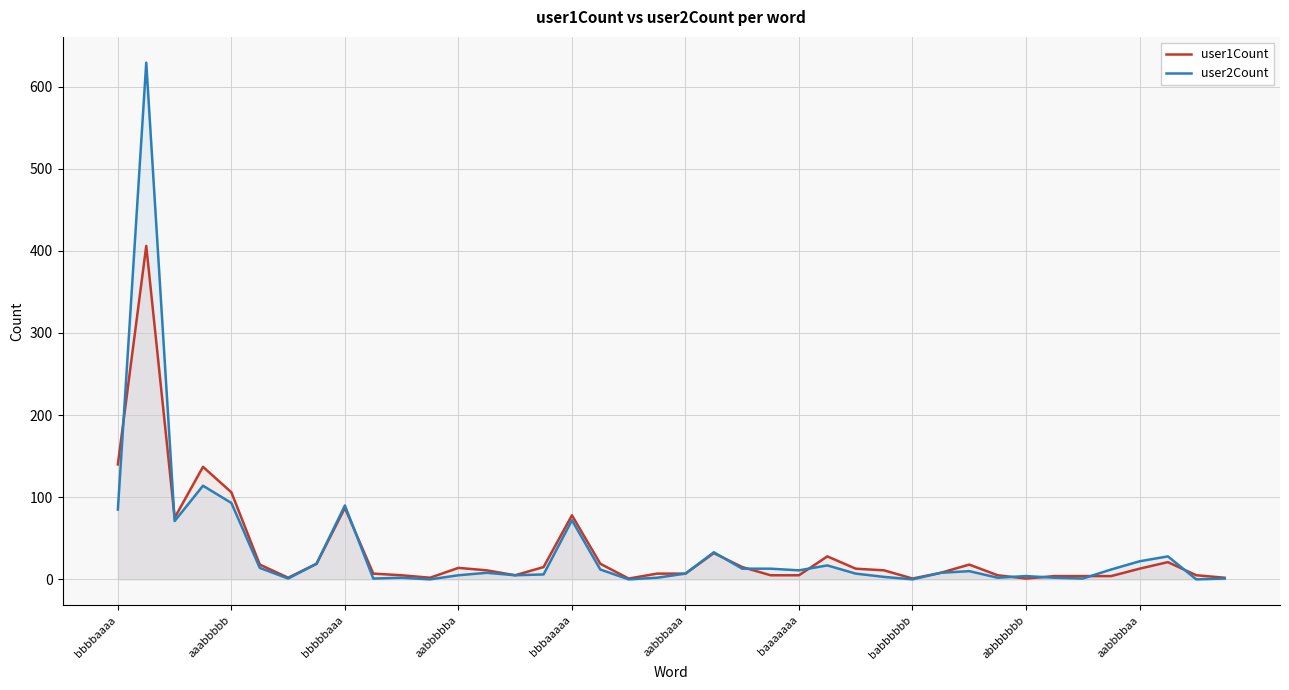

What is the spread (max minus min) of values at babbbbbb?

1